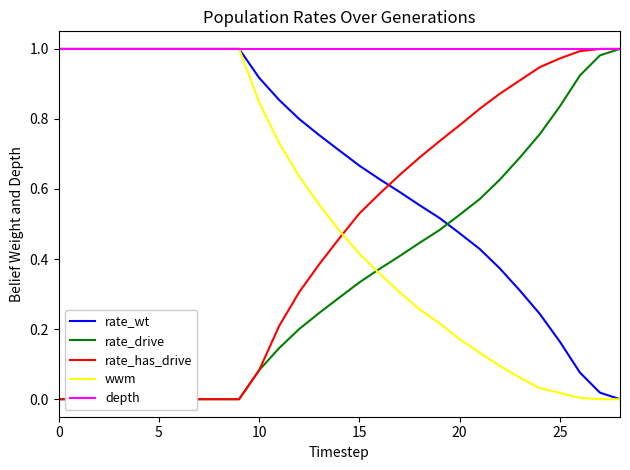

What is the average value of the wwm series?

0.5